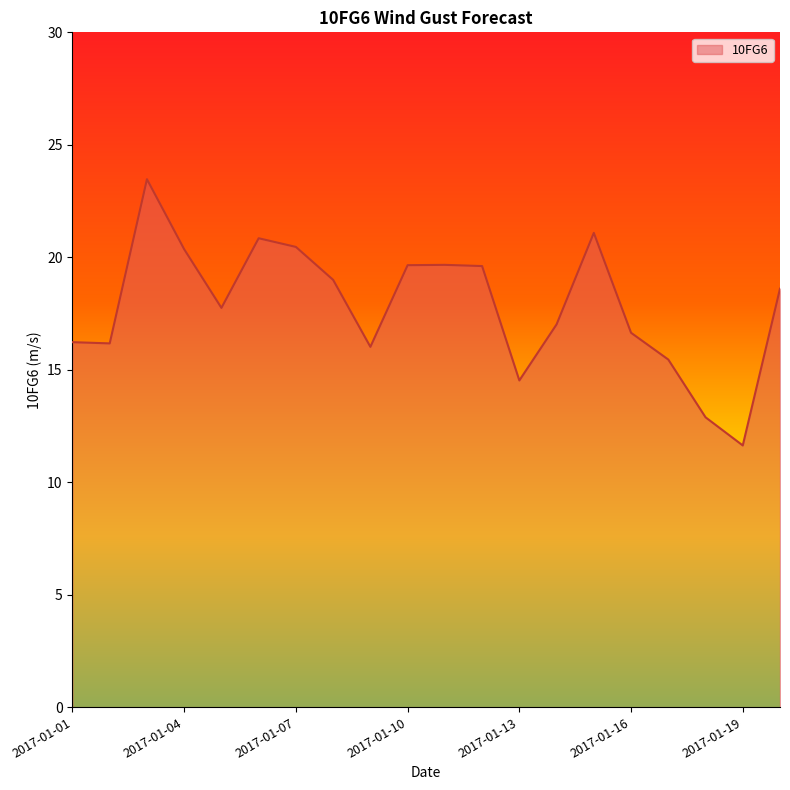

What is the smallest value displayed?

11.6